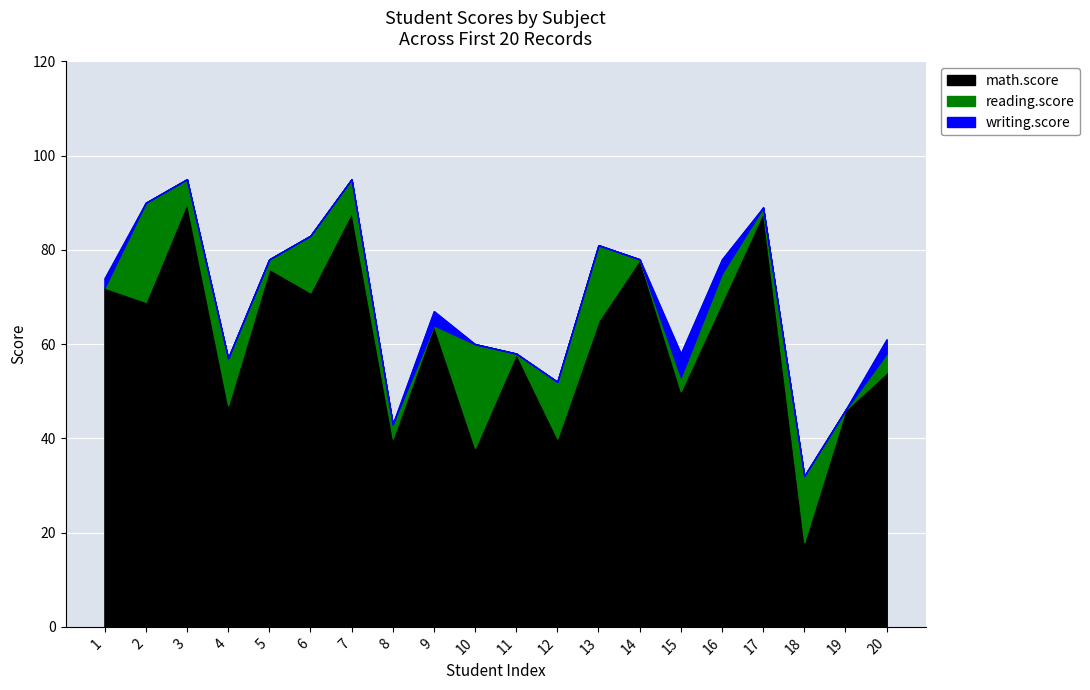

Count the number of data series in this chart.

3